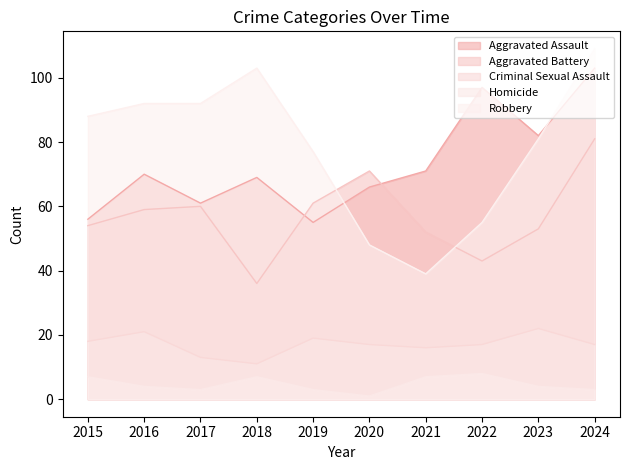

What is the greatest value displayed?

109